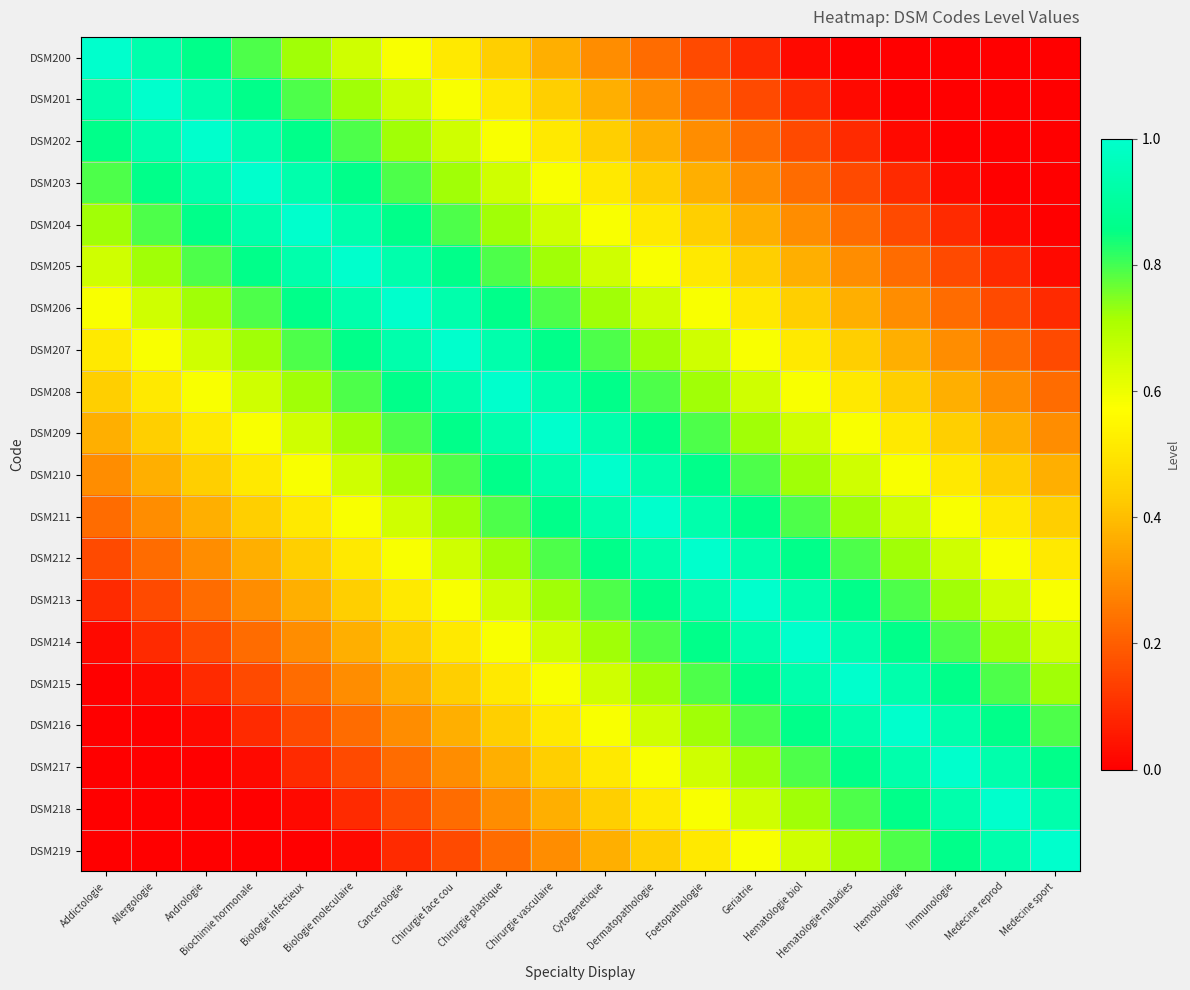

What is the spread (max minus min) of values at Allergologie?

1.0